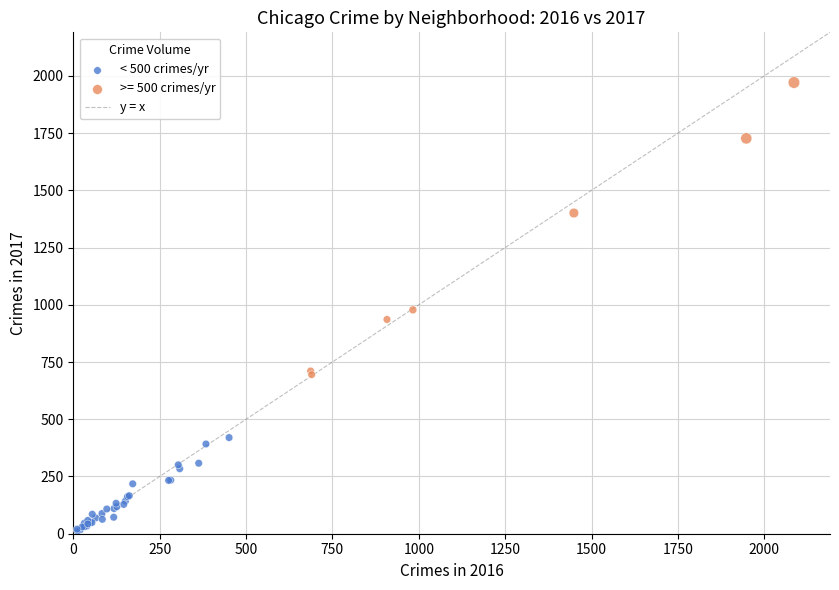

Which series has the widest spread of Y values?

>= 500 crimes/yr